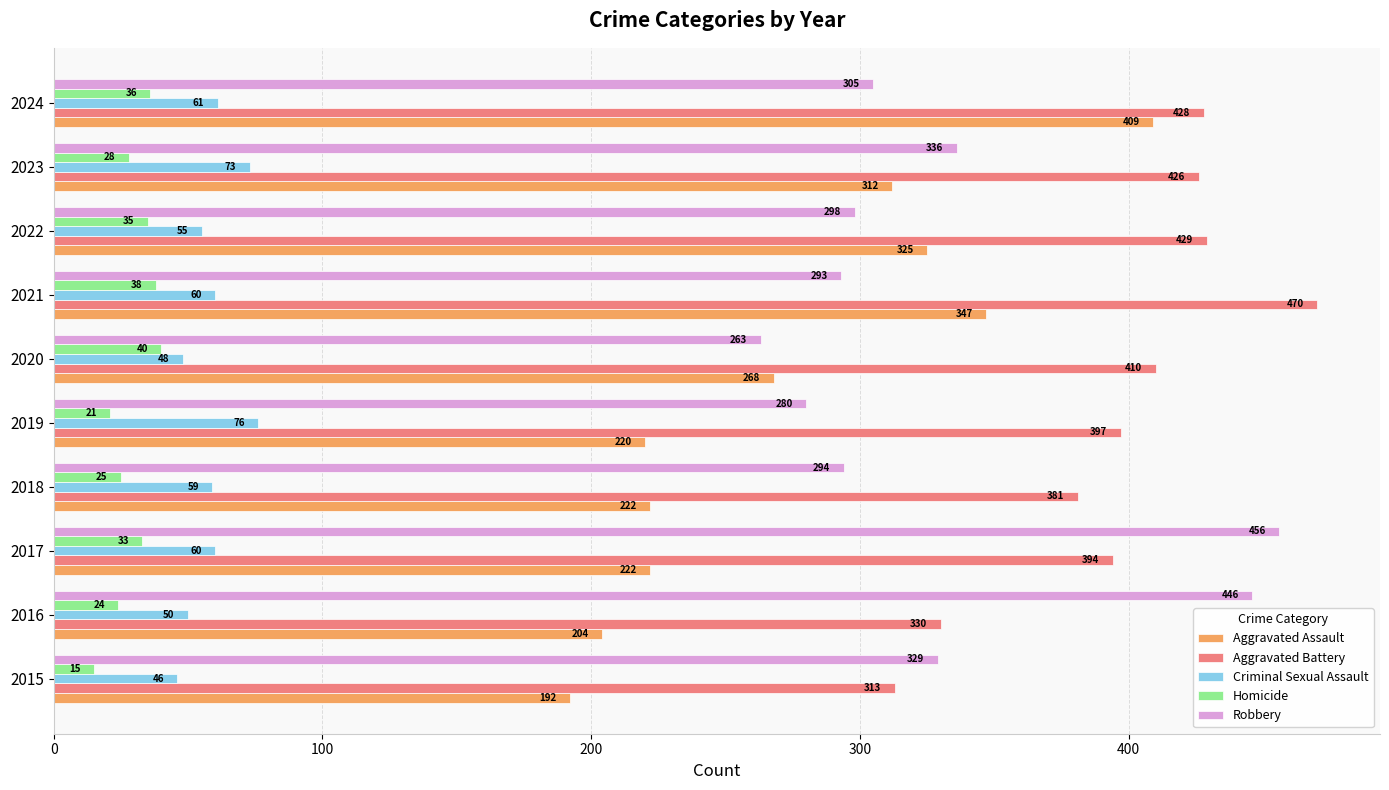

What is the greatest value displayed?

470